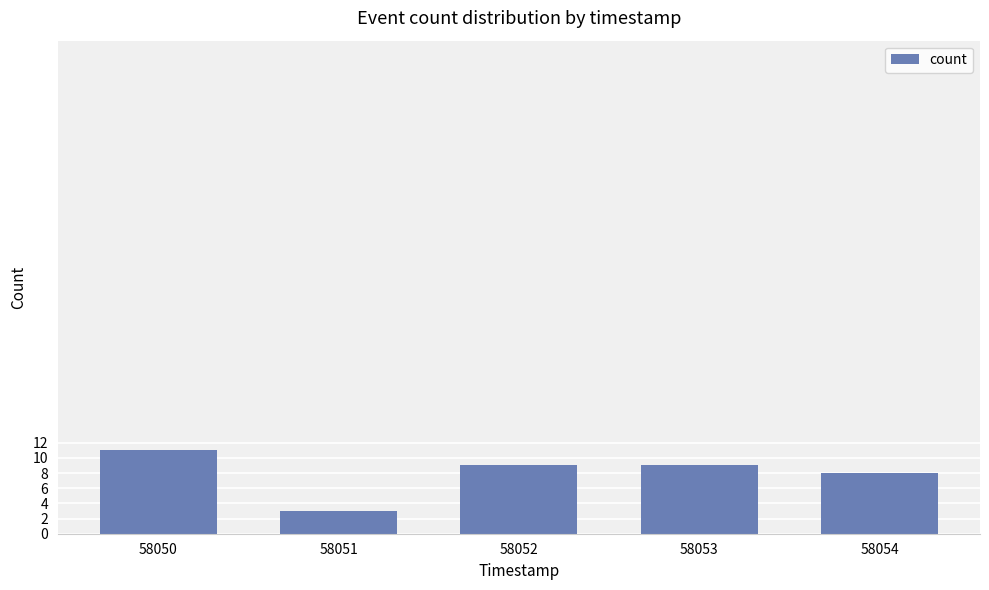

Reading left to right, extract all data points from this chart.

11	3	9	9	8